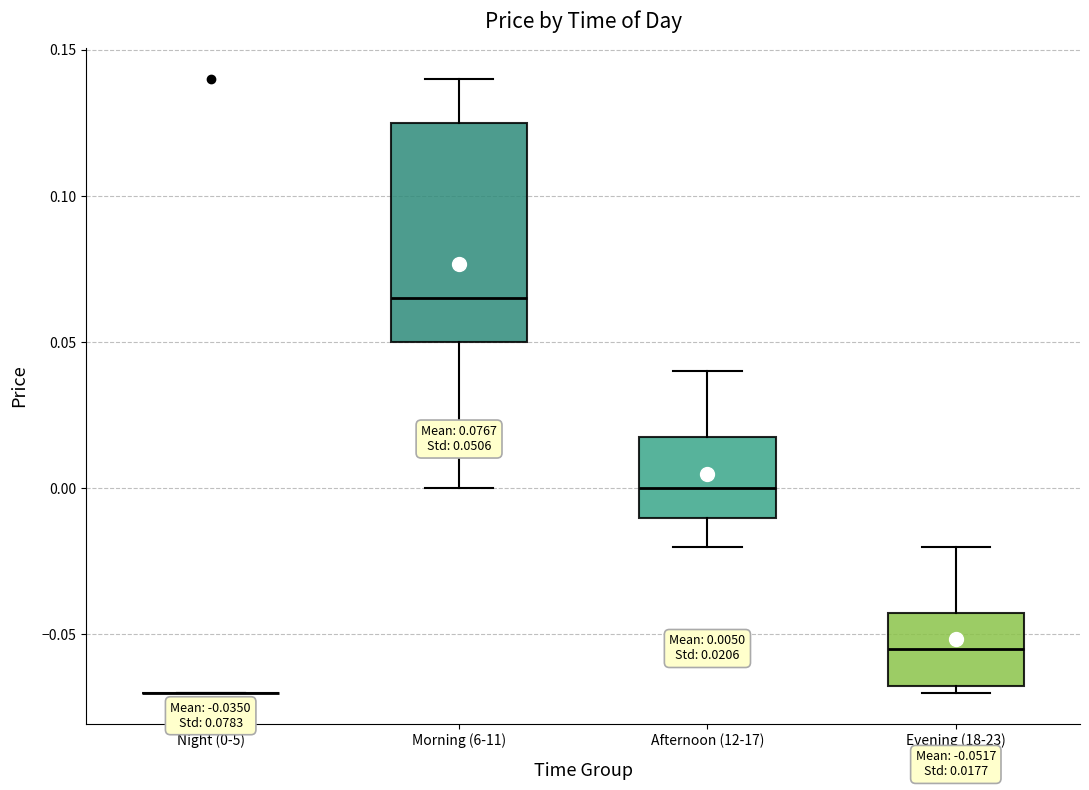

Which box is the tallest, from its lower edge to its upper edge?

Morning (6-11)